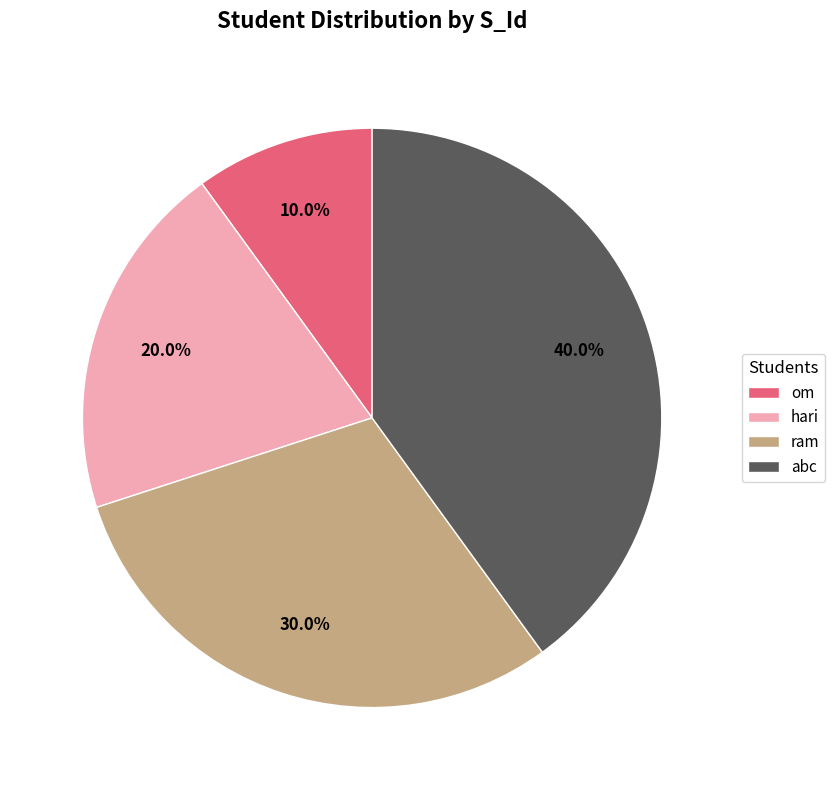

Rank the categories by value from lowest to highest.

om, hari, ram, abc